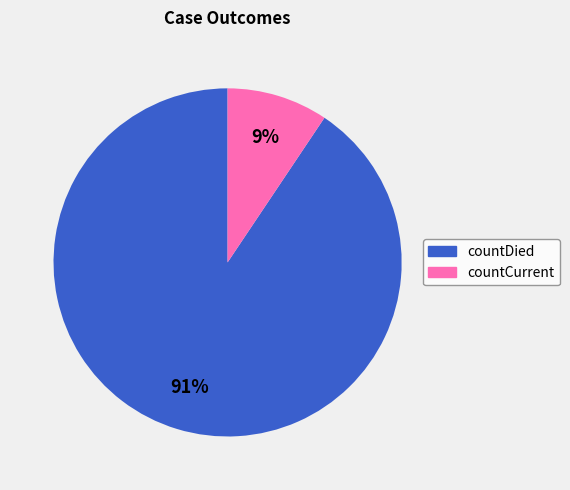

Is it true that countDied is 84% of the pie?

False